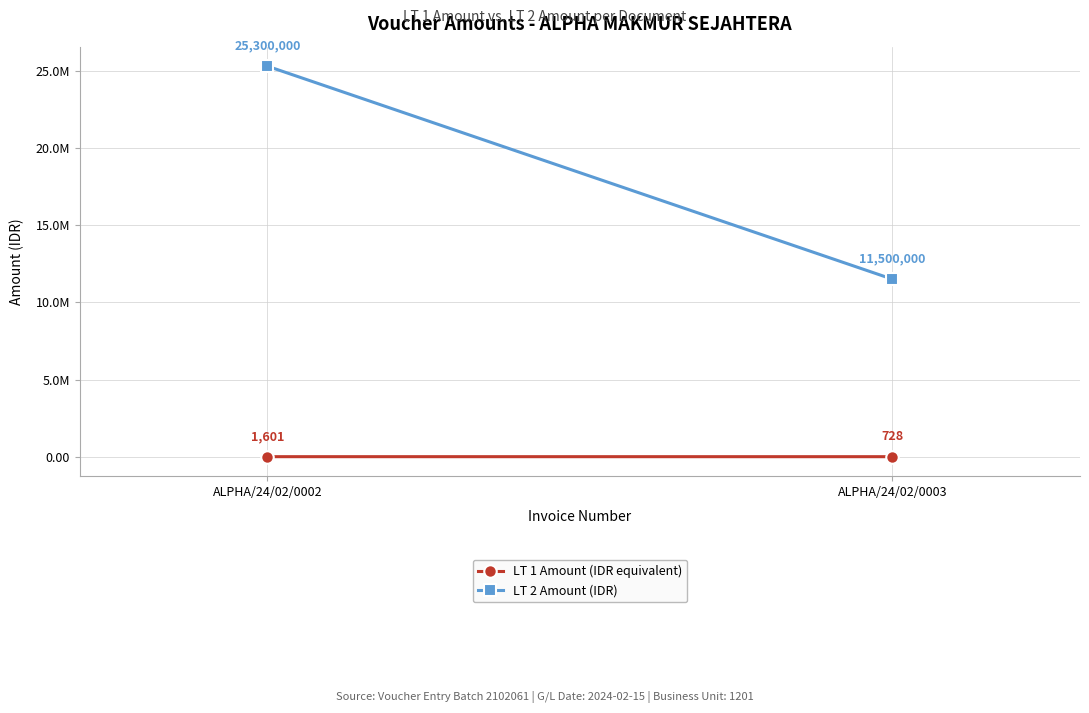

At which category does the chart reach its peak across all series?

ALPHA/24/02/0002